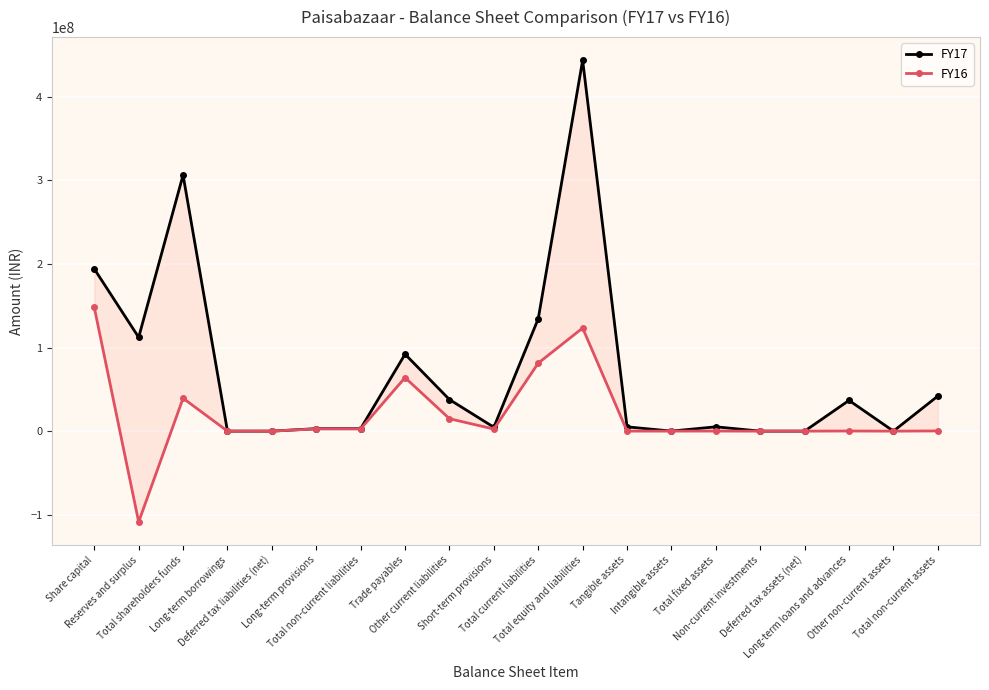

What is the minimum value shown in the chart?

-108633203